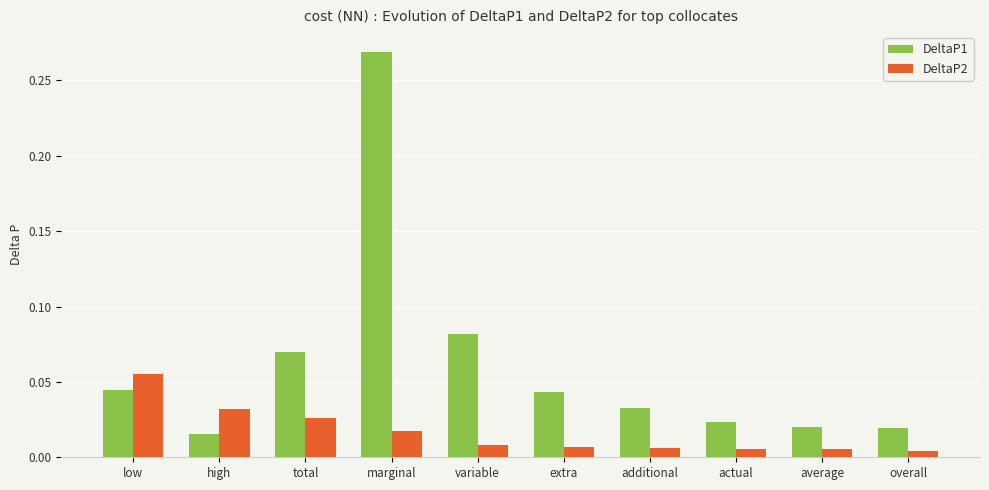

Rank the series by their average value, from lowest to highest.

DeltaP2, DeltaP1